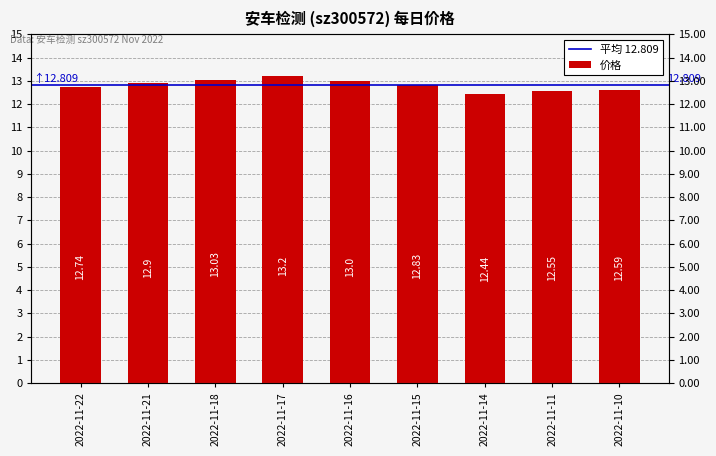

Where is the data nearest to the value 12?

2022-11-14